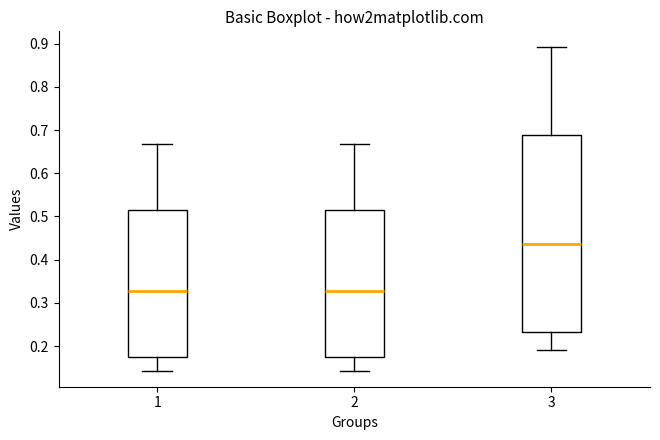

Reading left to right, transcribe this box plot: for each box, give where its median line is, the range the box spans, and where its two whiskers end, as read against the y-axis. The values are not printed on the chart, so give them approximately, as read against the axis.

1: median 0.33, box 0.17 to 0.52, whiskers 0.14 to 0.67
2: median 0.33, box 0.17 to 0.52, whiskers 0.14 to 0.67
3: median 0.44, box 0.23 to 0.69, whiskers 0.19 to 0.89